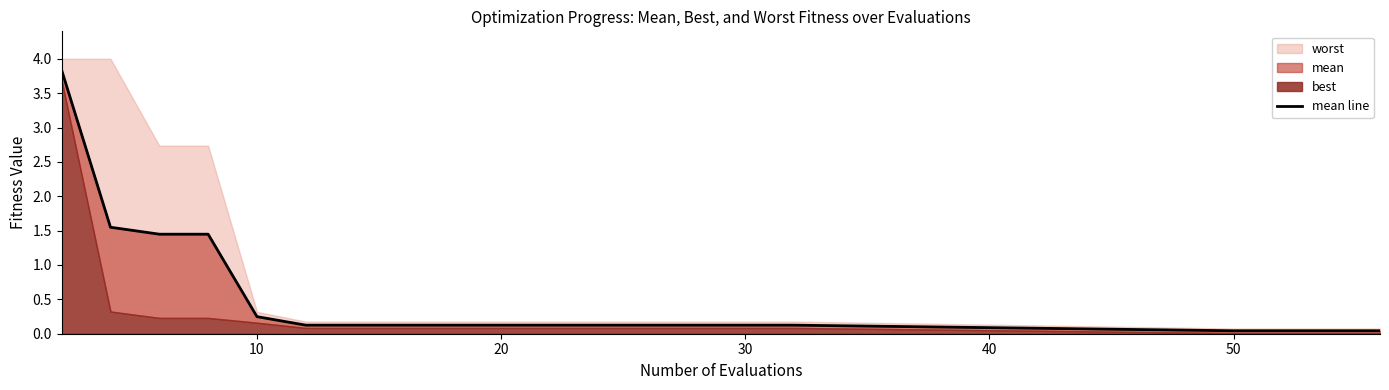

Reading left to right, transcribe all the data shown in this chart.

3.8	1.5	1.4	1.4	0.2	0.1	0.1	0.1	0.1	0.1	0.1	0.1	0.1	0.1	0.1	0.1	0.0	0.0	0.0	0.0